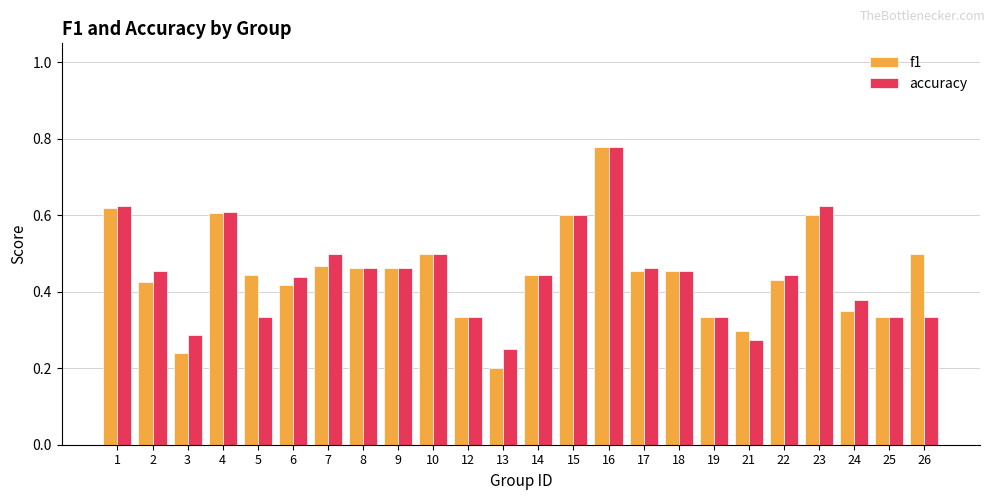

Which label corresponds to the largest value in the chart?

16